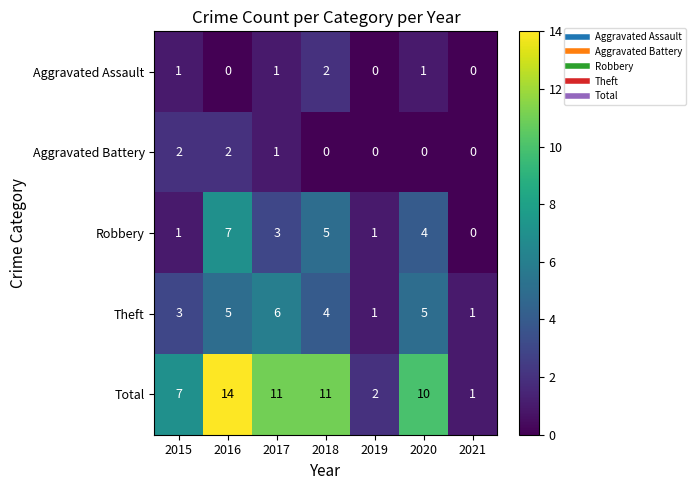

What is the total value across all series at 2019?

4